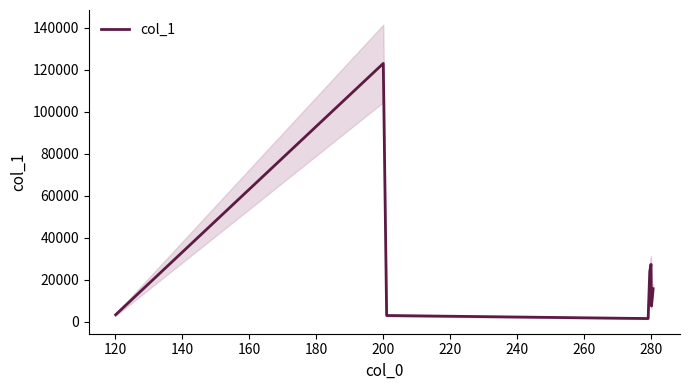

What is the value of the 5th point from the left?

23936.6